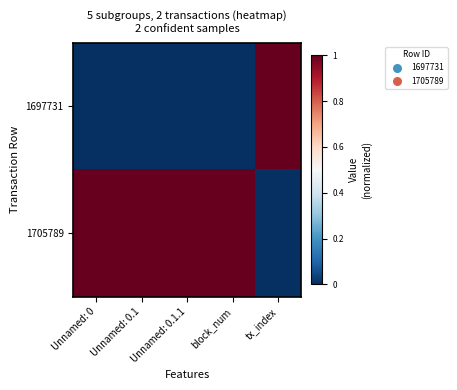

What is the spread (max minus min) of values at Unnamed: 0.1?

1